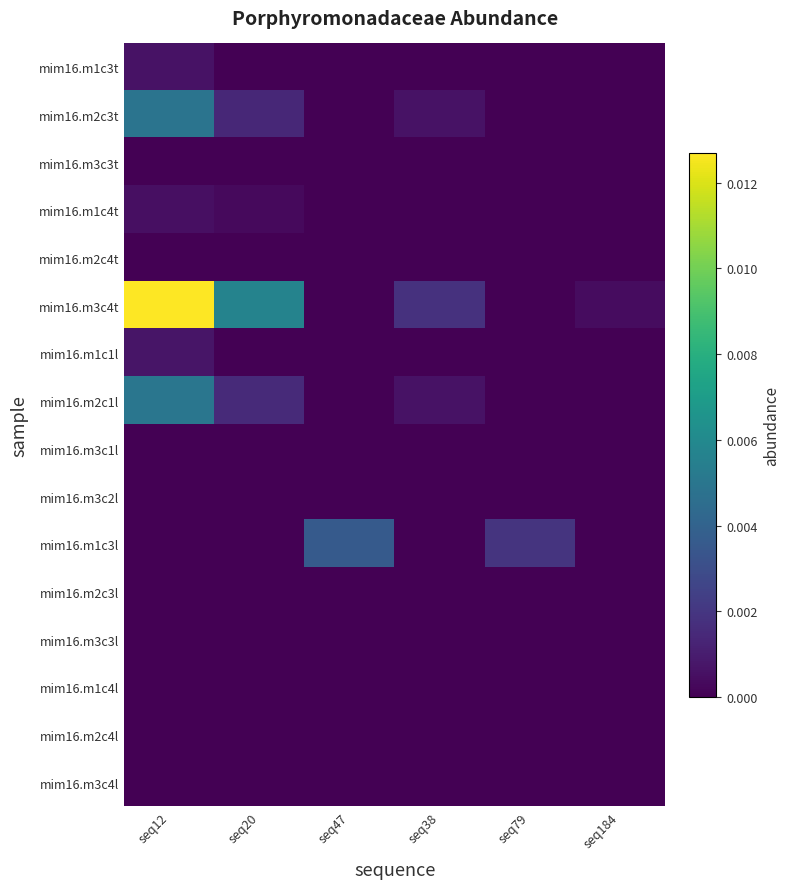

Is it true that mim16.m2c4t equals 0.0 at seq47?

True